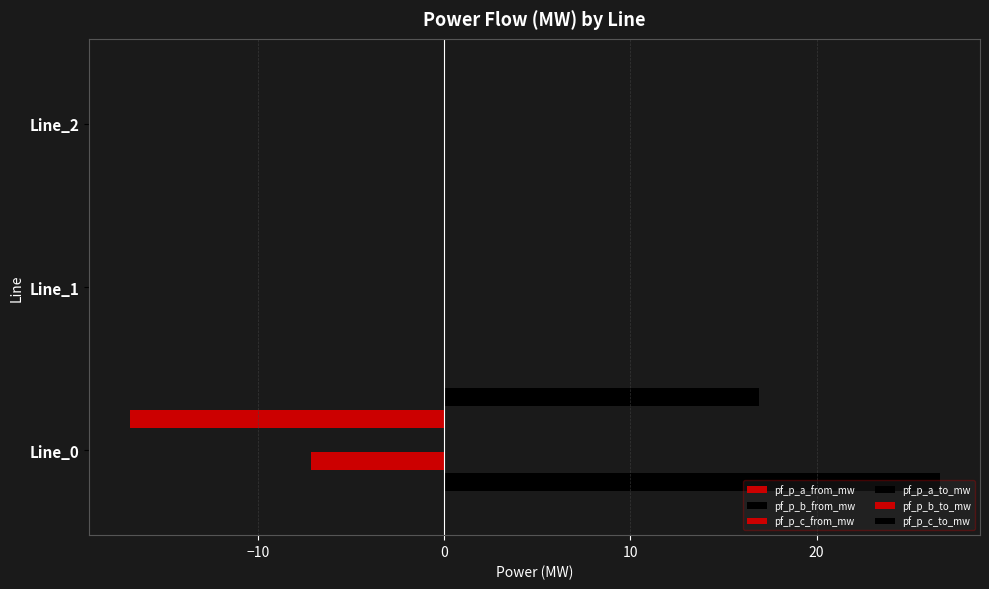

Count the number of categories in the chart.

3